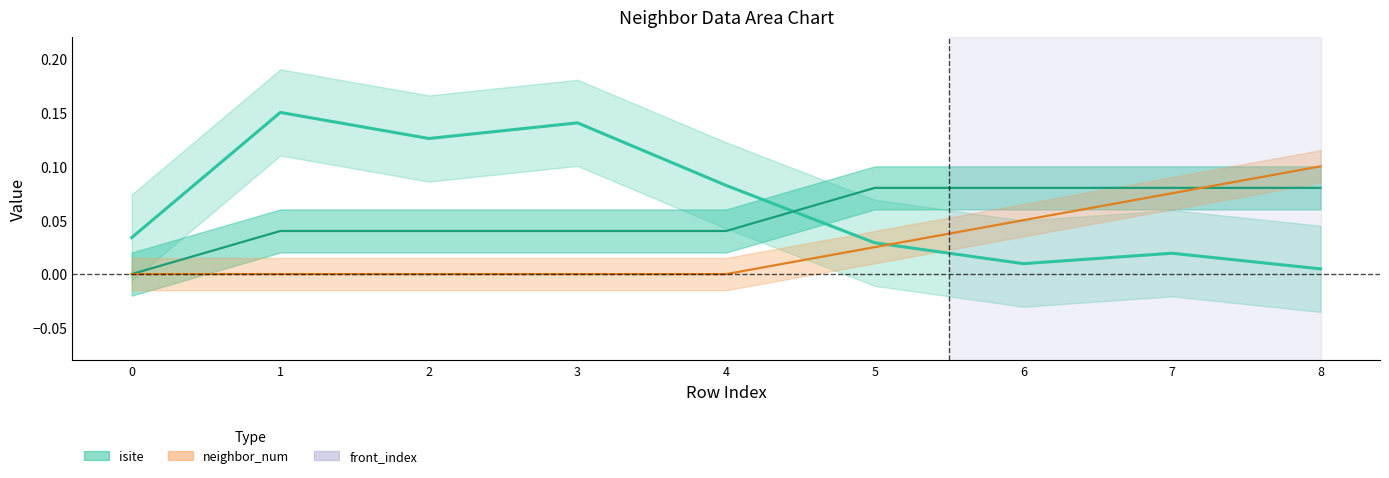

Is it true that front_index equals 0.0 at 0?

True